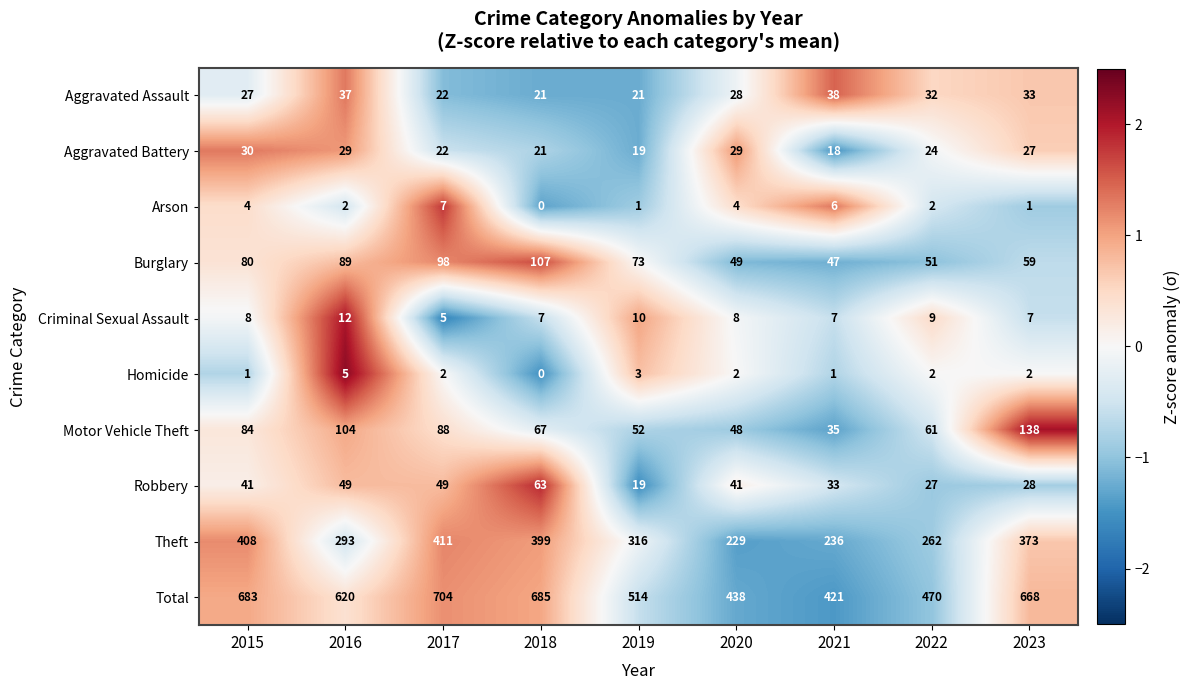

What is the difference between the second highest and second lowest values in the Total series?

247